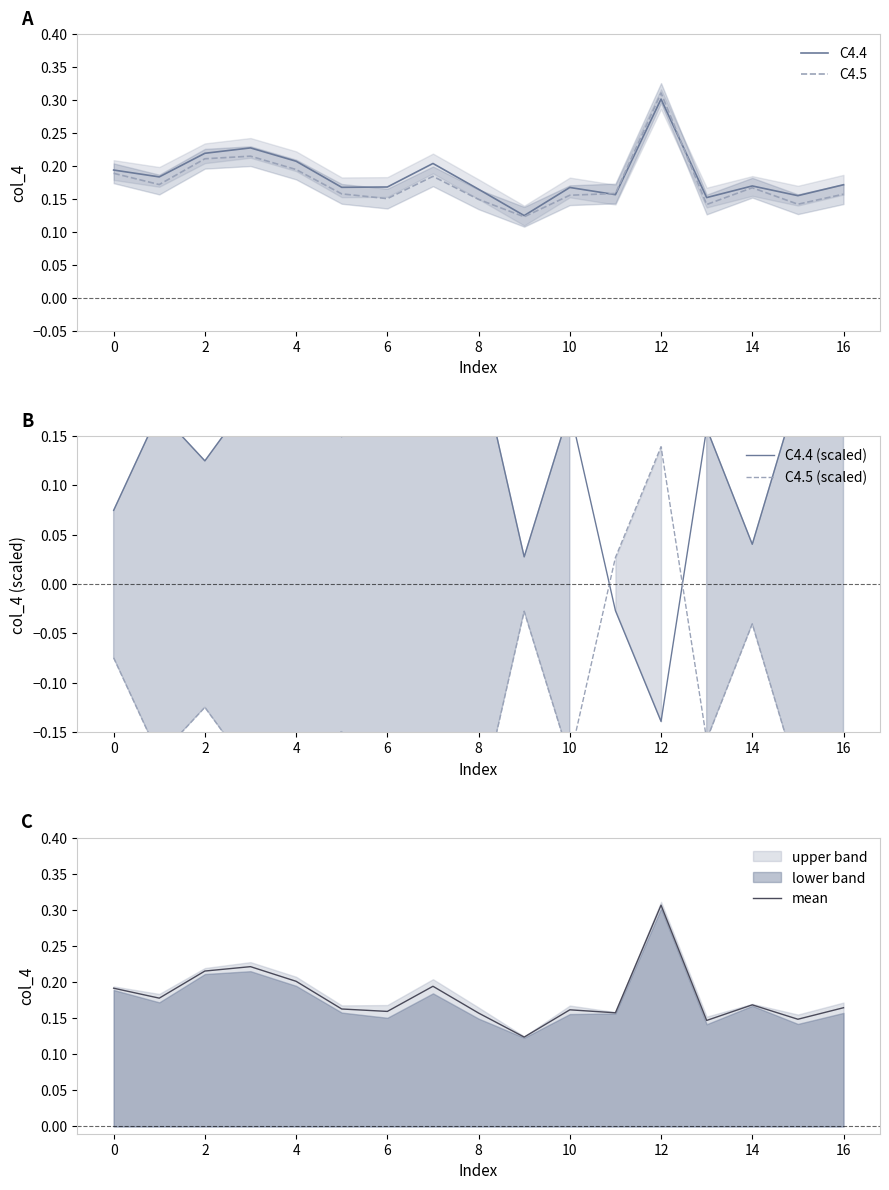

Which series has the widest spread of values?

C4.5 (scaled)